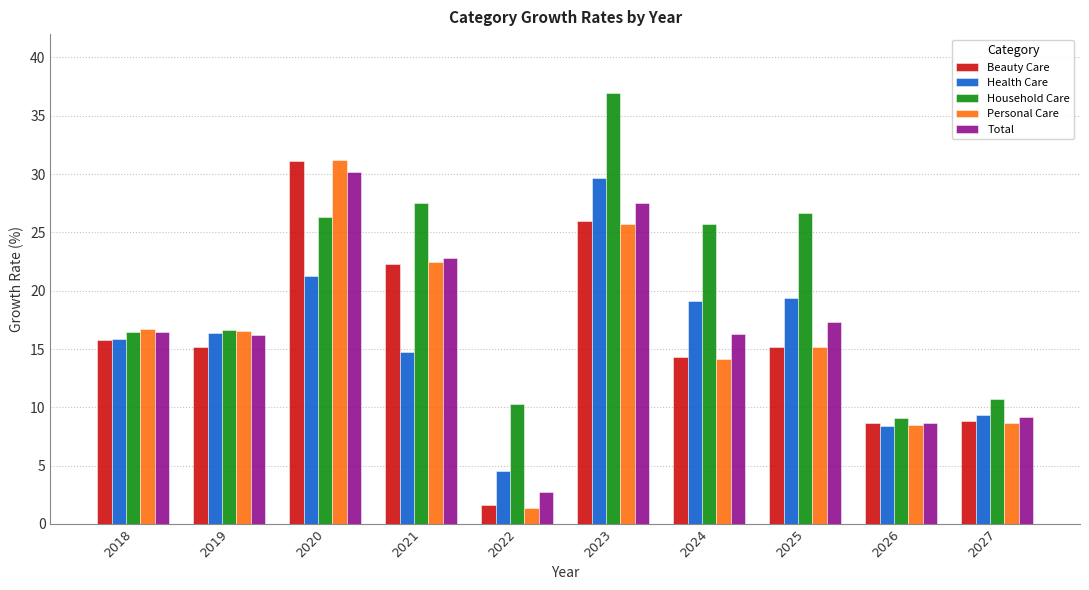

What is the sum of all Health Care values?

158.6